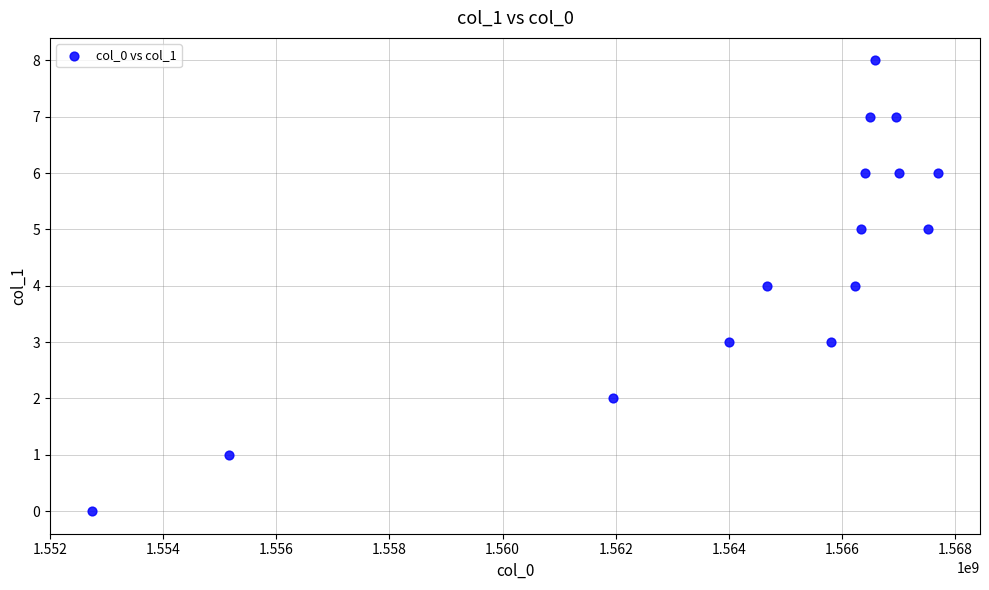

What is the range of Y values (max minus min)?

8